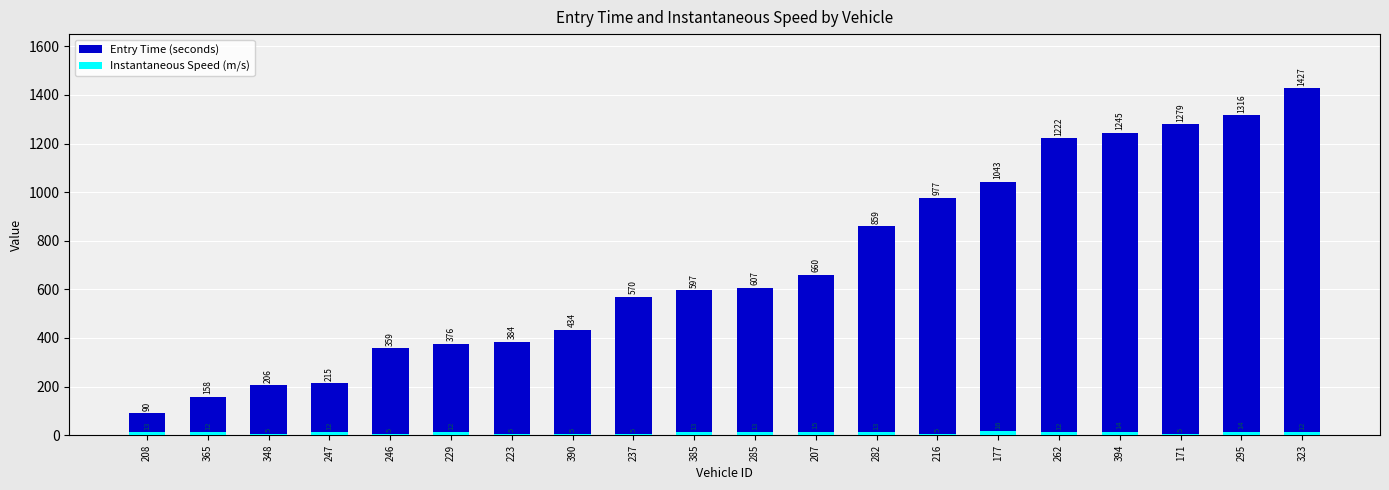

List the series in order of their overall mean, lowest first.

Instantaneous Speed (m/s), Entry Time (seconds)